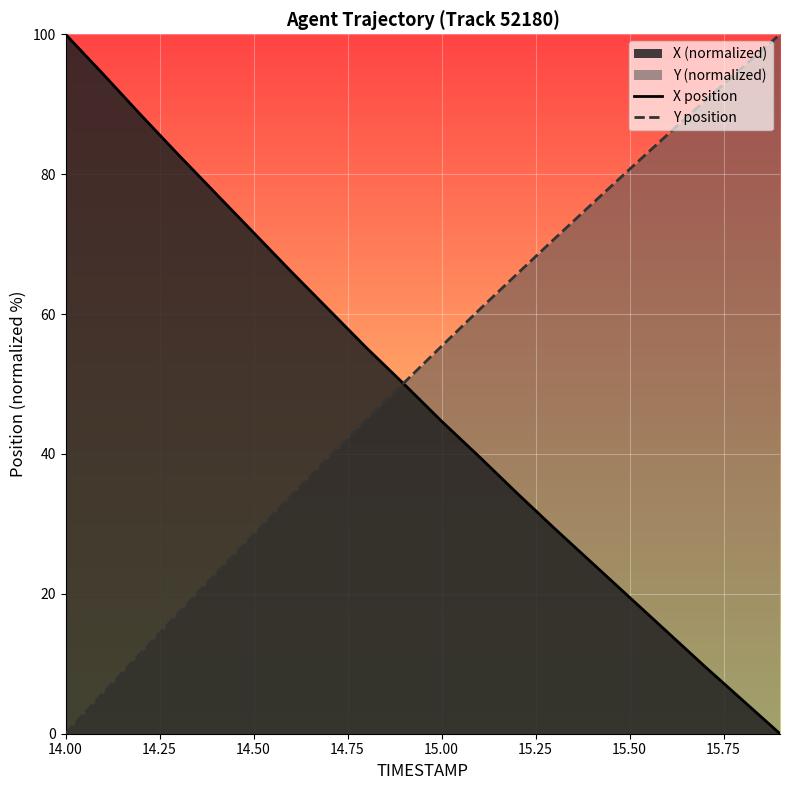

Is it true that X position equals 100.0 at 14.00?

True